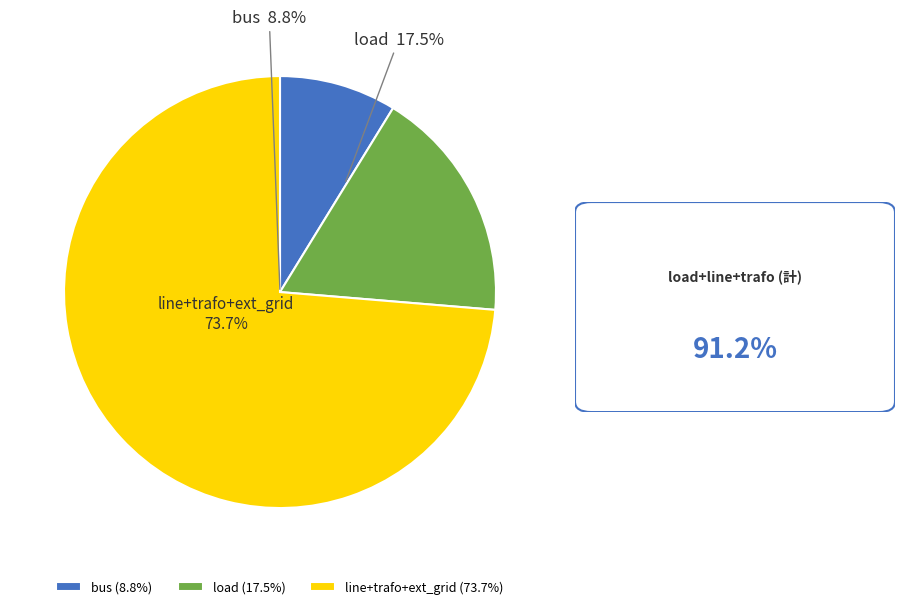

Do ext_grid and load together represent more than half of the pie?

No